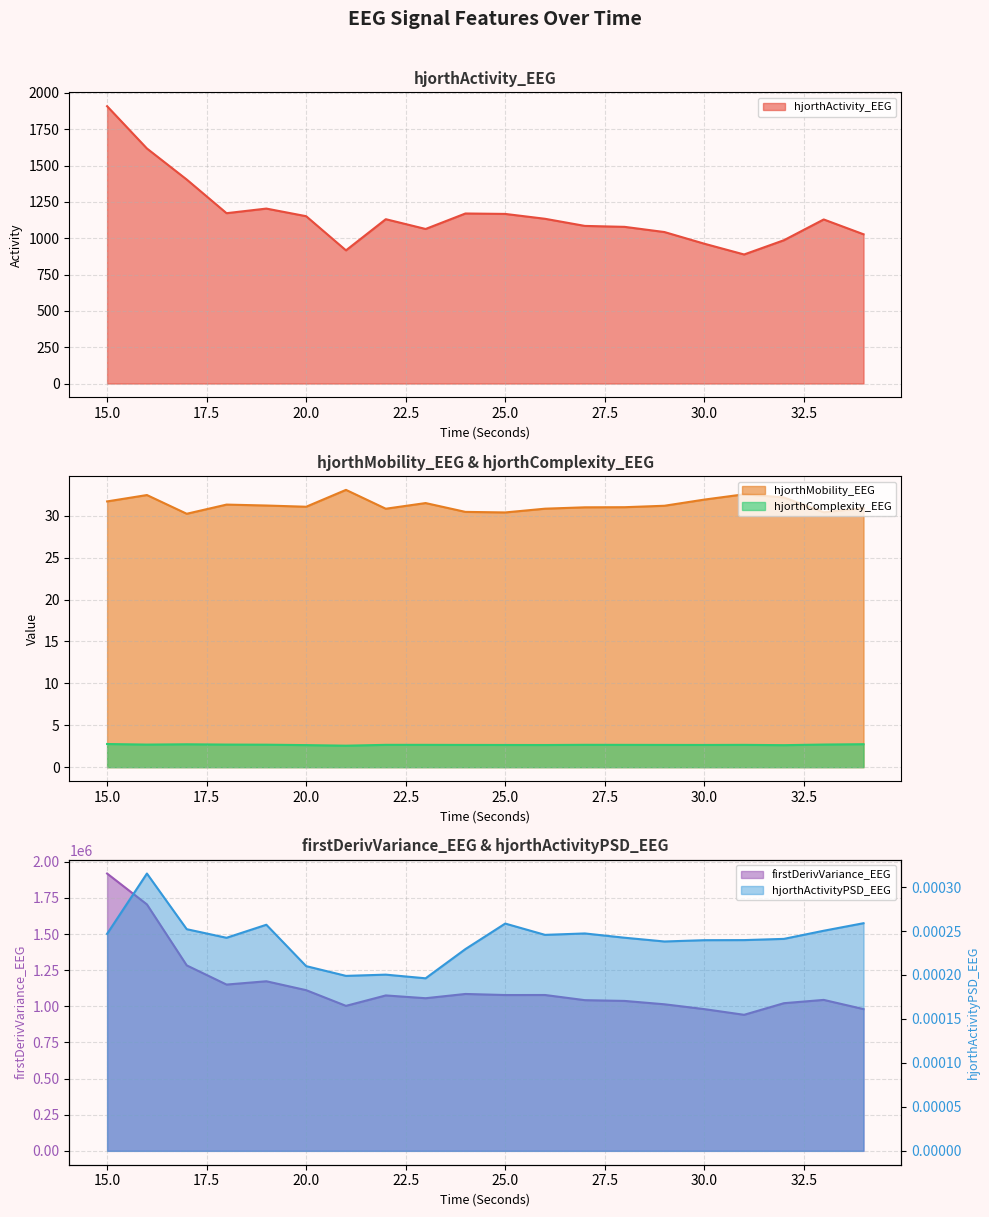

Between 21 and 22, which is larger?

22